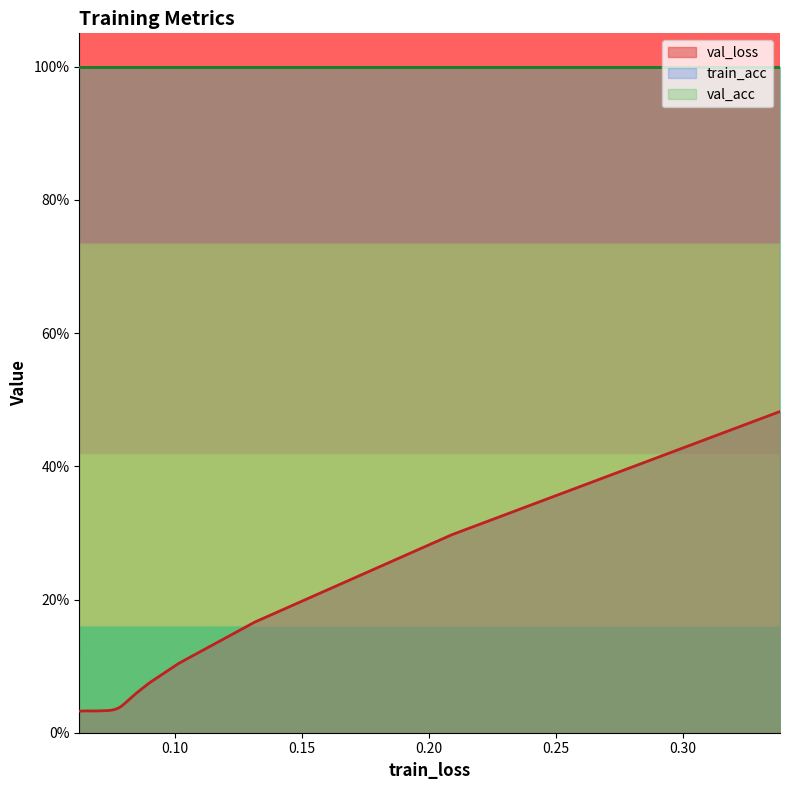

Is it true that train_acc equals 1.7 at 0?

False